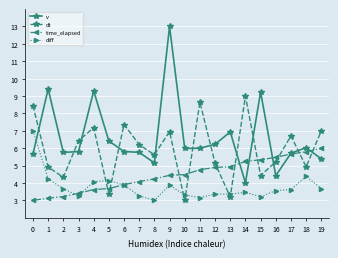

Does the chart display data point markers on the line(s)?

Yes